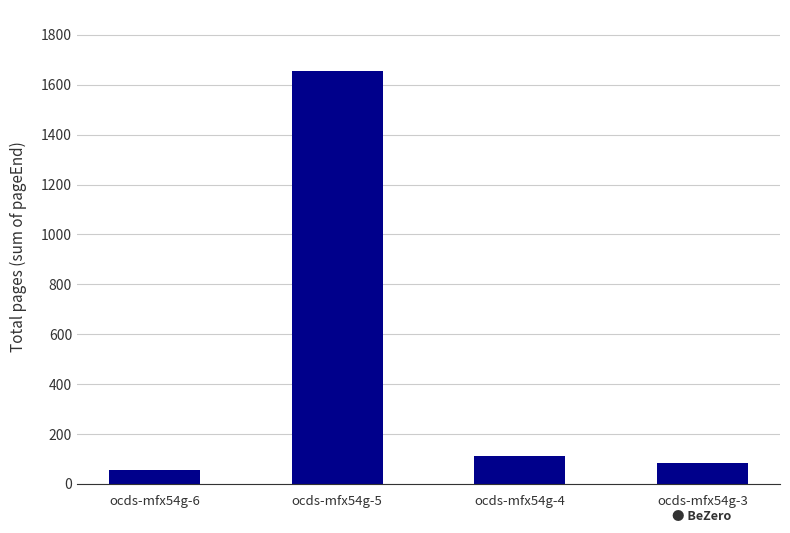

Which has a higher value, ocds-mfx54g-5 or ocds-mfx54g-6?

ocds-mfx54g-5